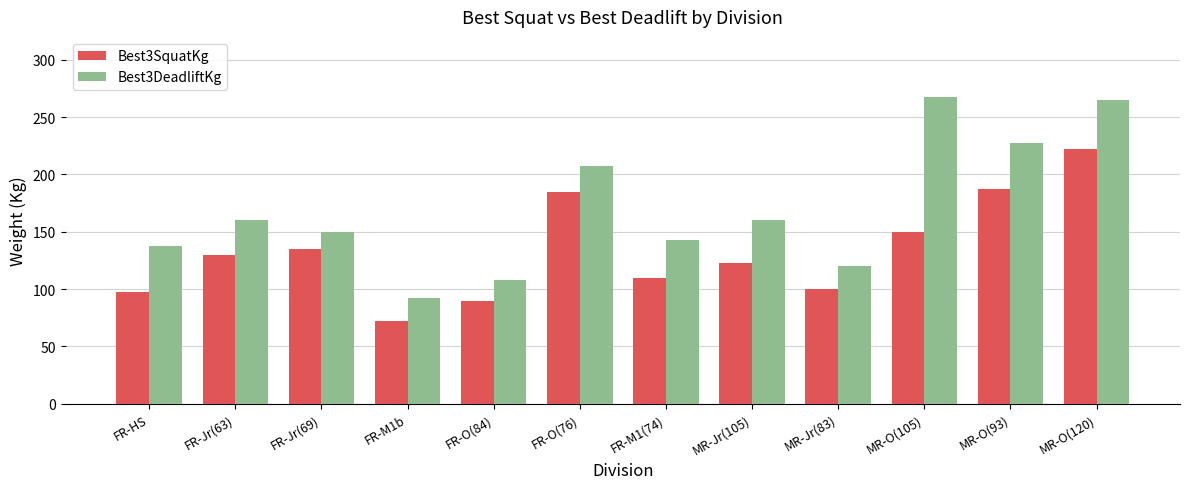

Which label corresponds to the smallest value in the chart?

FR-M1b